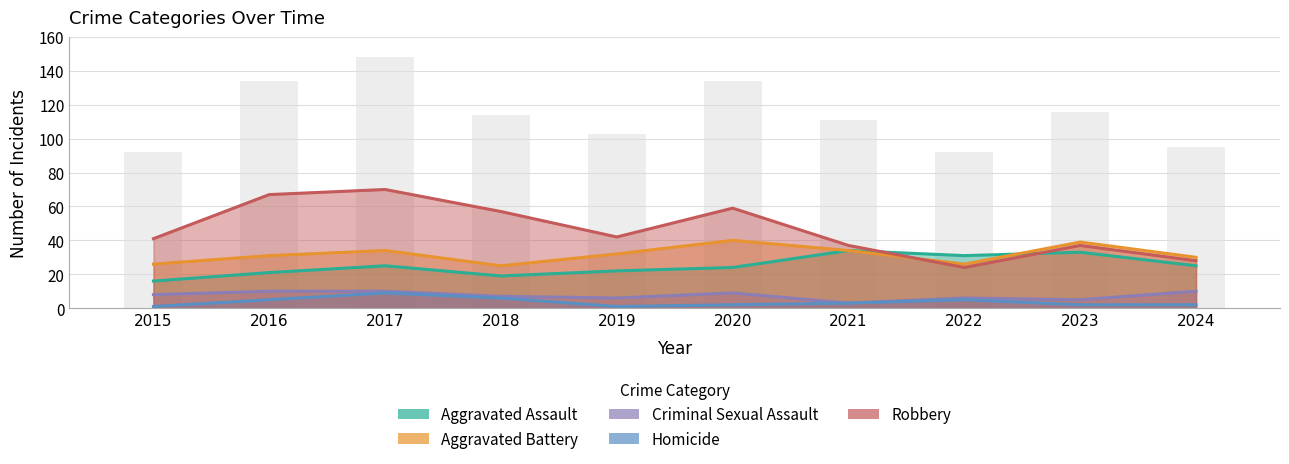

What is the sum of all Robbery values?

462